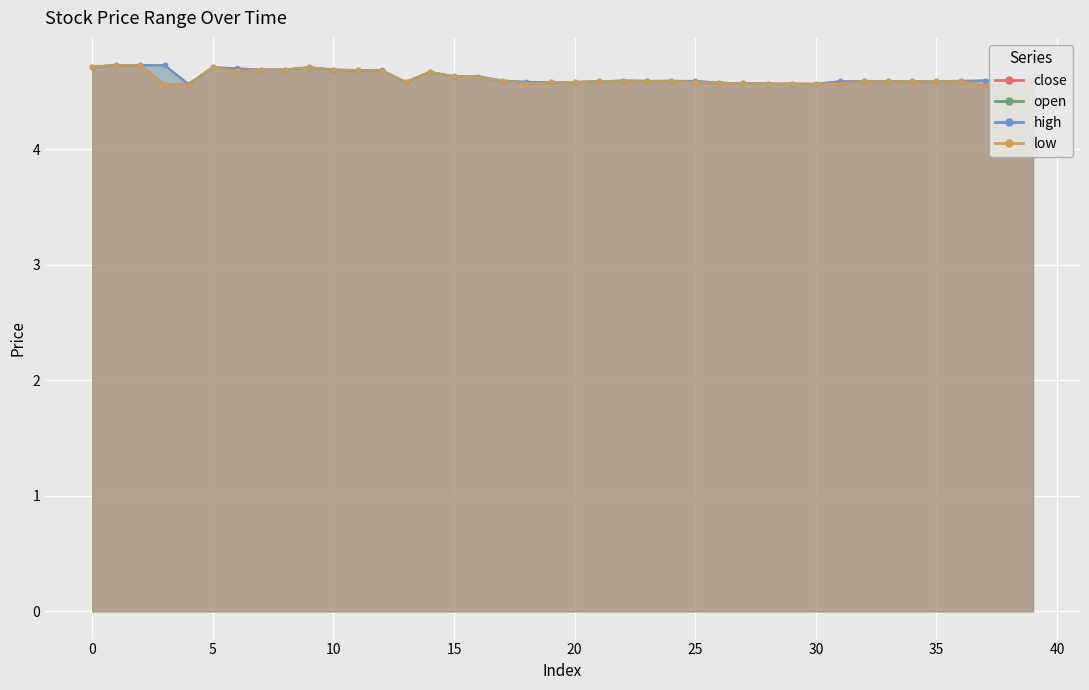

True or false: high and open cross at least once.

False